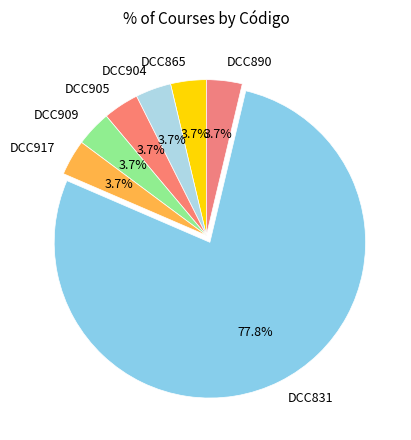

Which category accounts for the majority?

DCC831